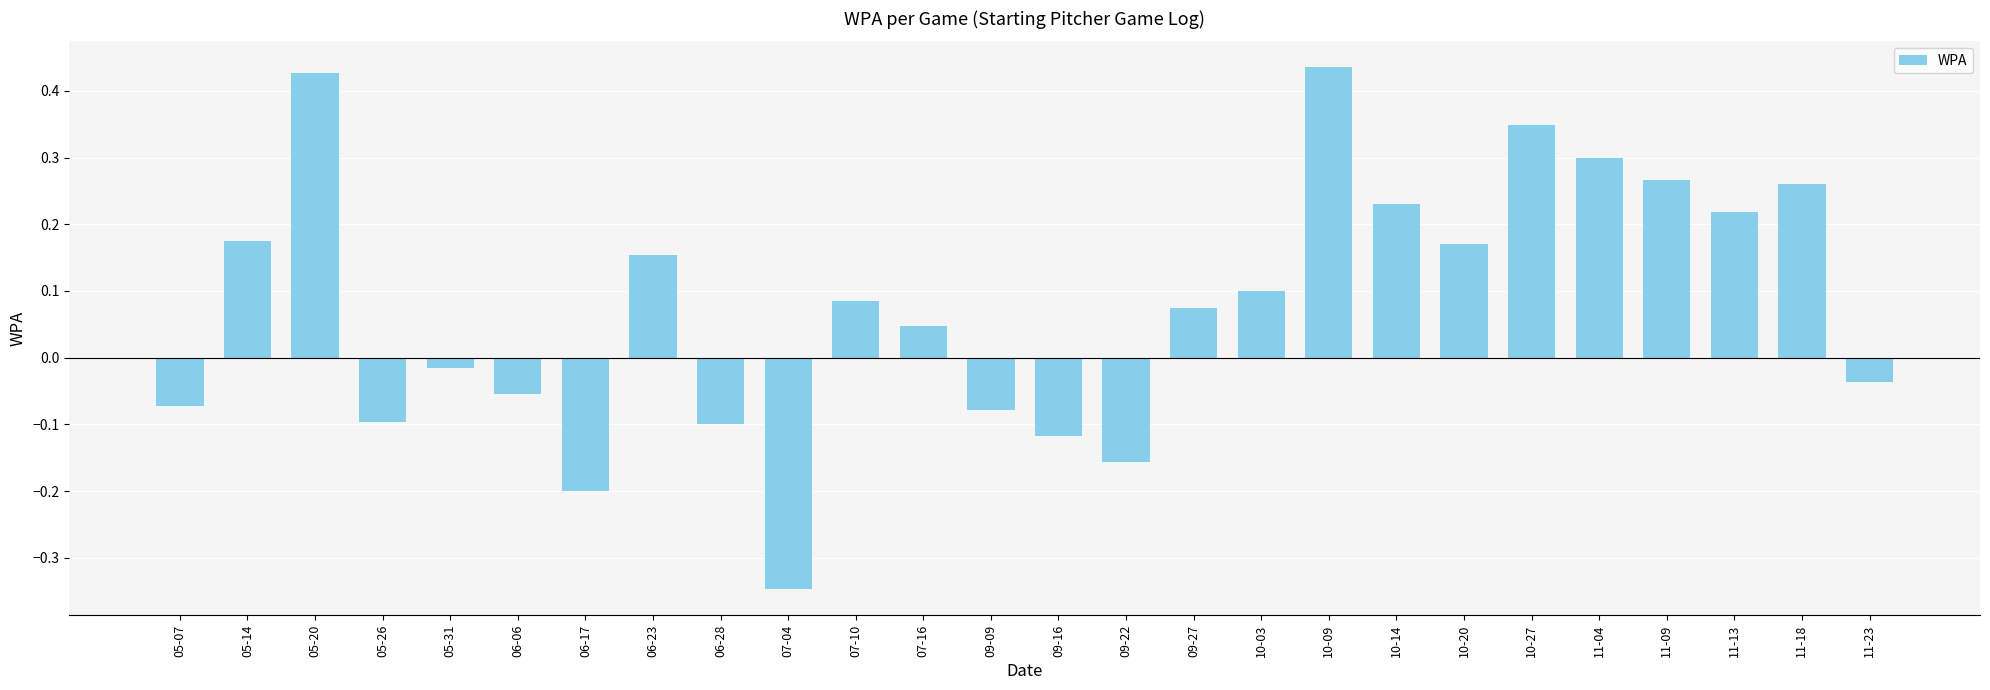

What is the change in value from 07-10 to 11-13?

+0.1